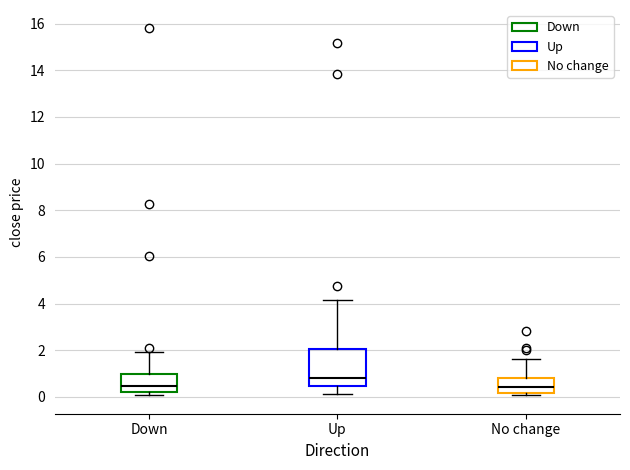

Where is the lower edge of the box for Down on the y-axis? The values are not printed on the chart, so give them approximately, as read against the axis.

0.2